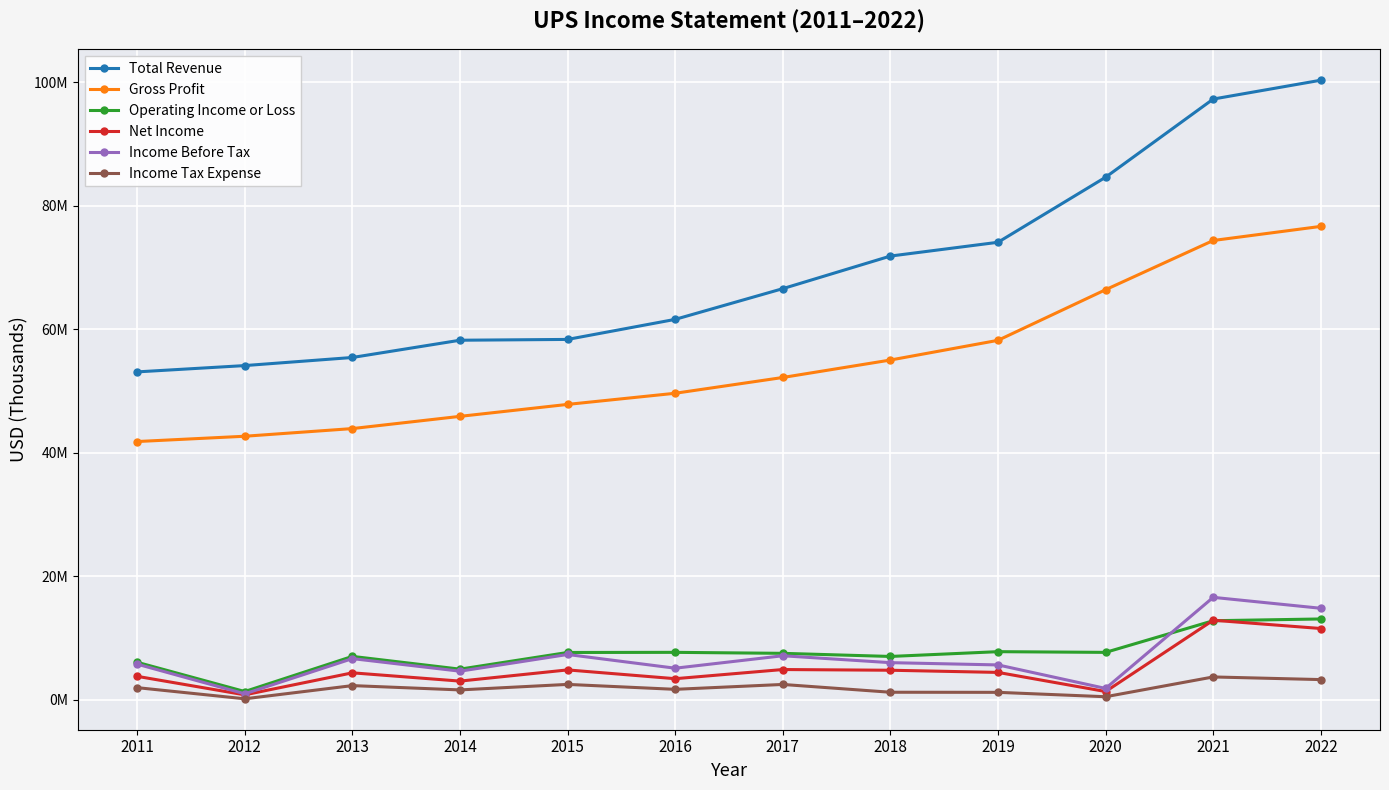

At which label is Total Revenue closest to 76721500?

2019